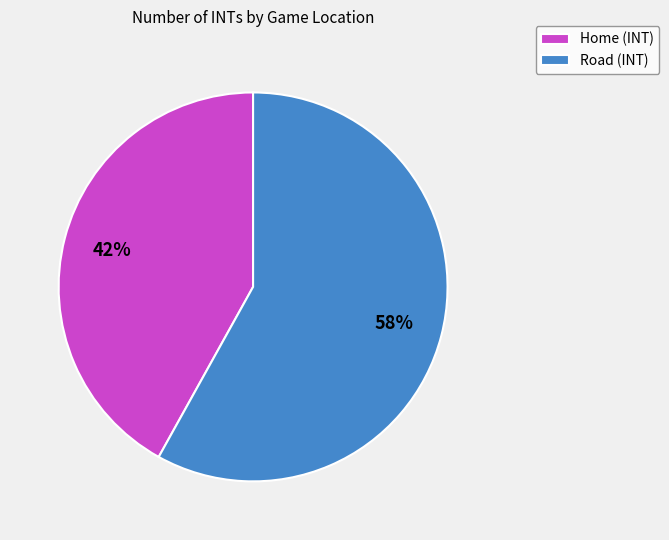

Is Road the majority of the pie?

Yes